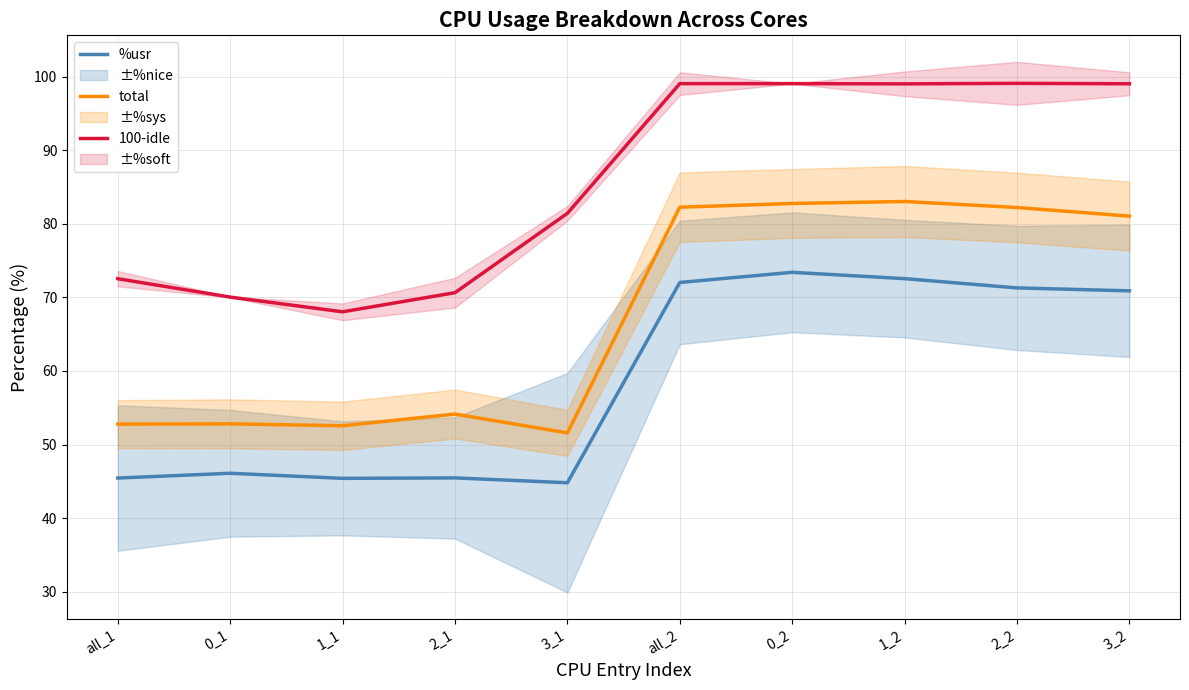

What is the difference between the 100-idle values at 1_1 and 2_2?

31.1